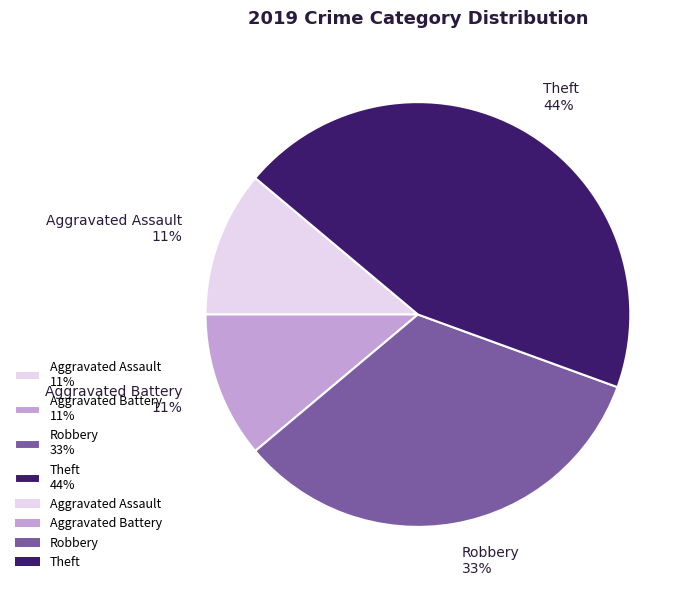

How many segments does this pie chart have?

4